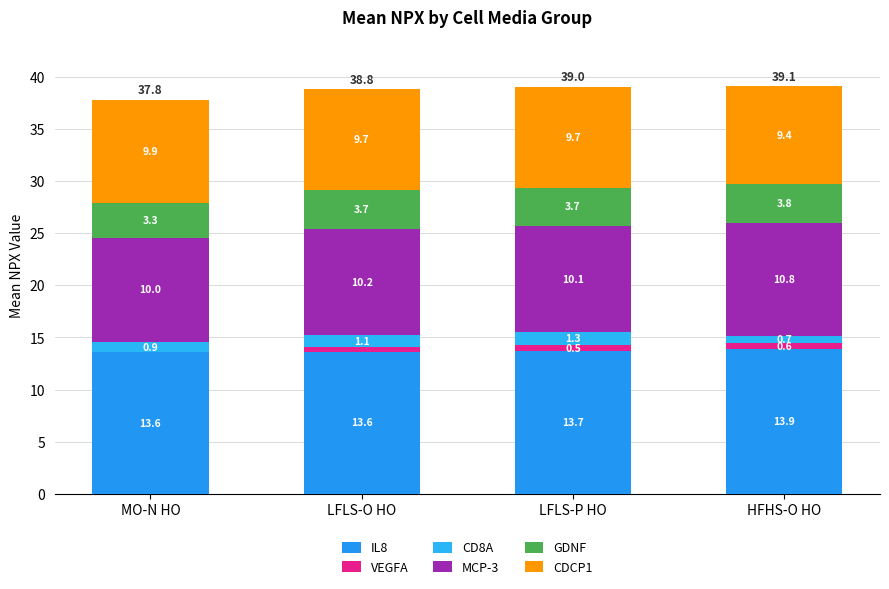

At how many categories does at least one series exceed 3?

4